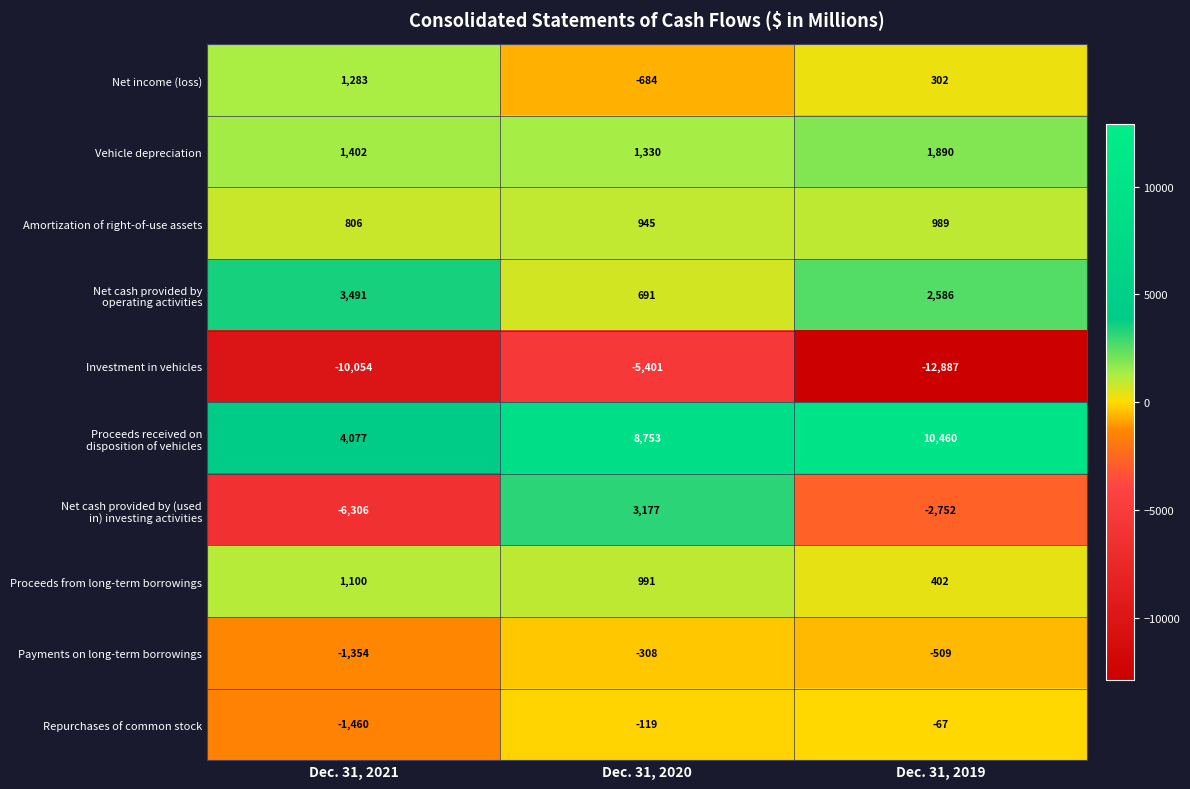

At which category does the chart reach its peak across all series?

Dec. 31, 2019